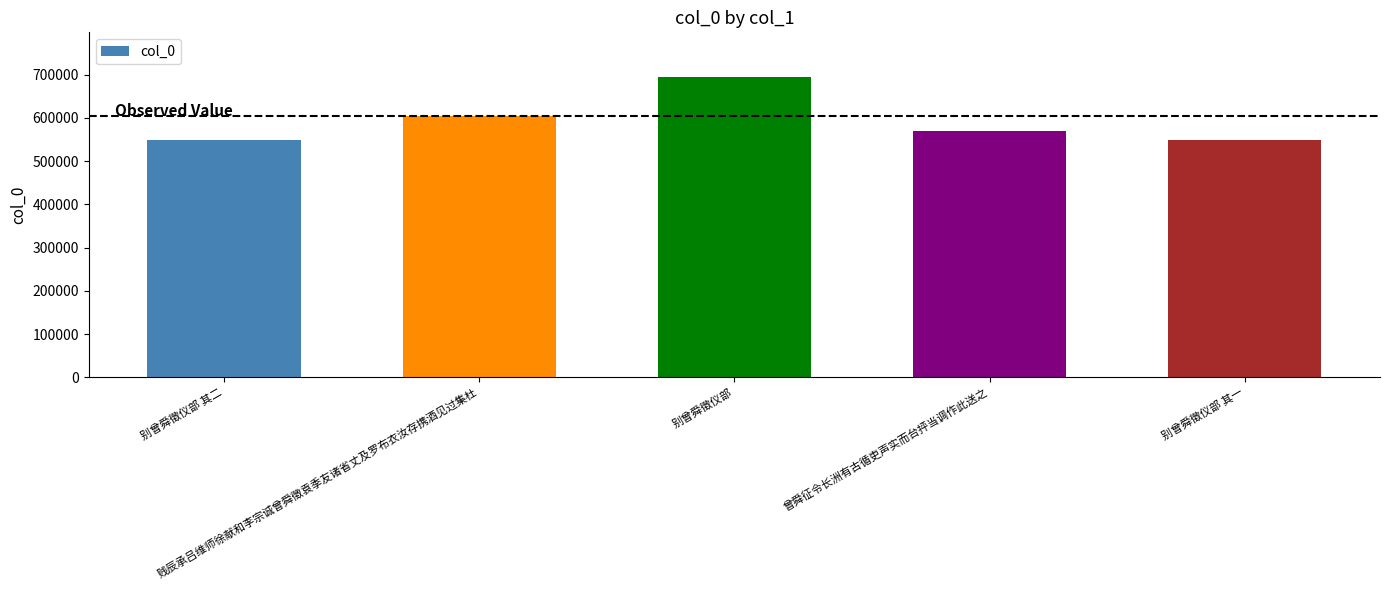

What is the minimum value shown in the chart?

549590